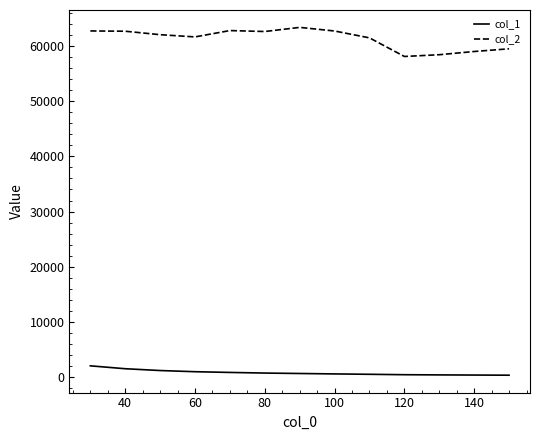

List the series in order of their overall mean, highest first.

col_2, col_1